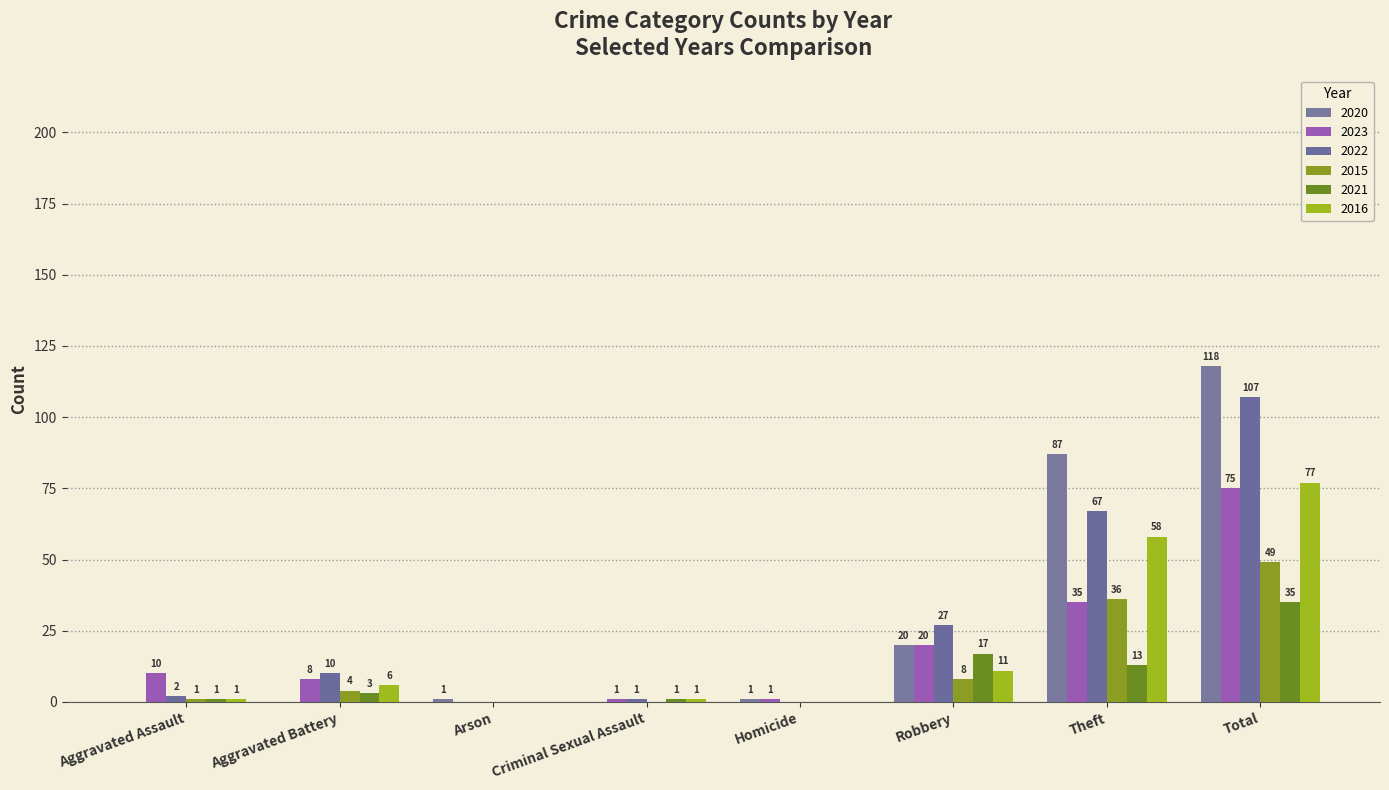

List the labels in order of 2020 value, largest first.

Total, Theft, Robbery, Arson, Homicide, Aggravated Assault, Aggravated Battery, Criminal Sexual Assault